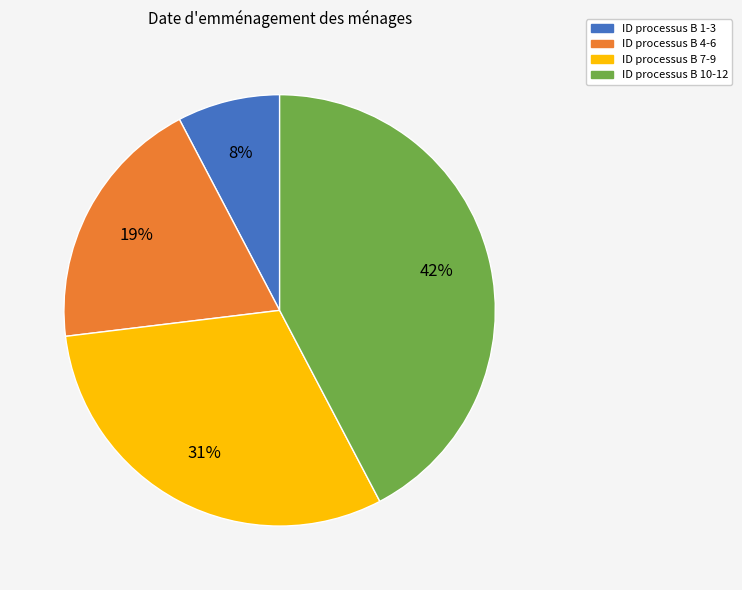

To the nearest percent, what is the average slice percentage?

25%